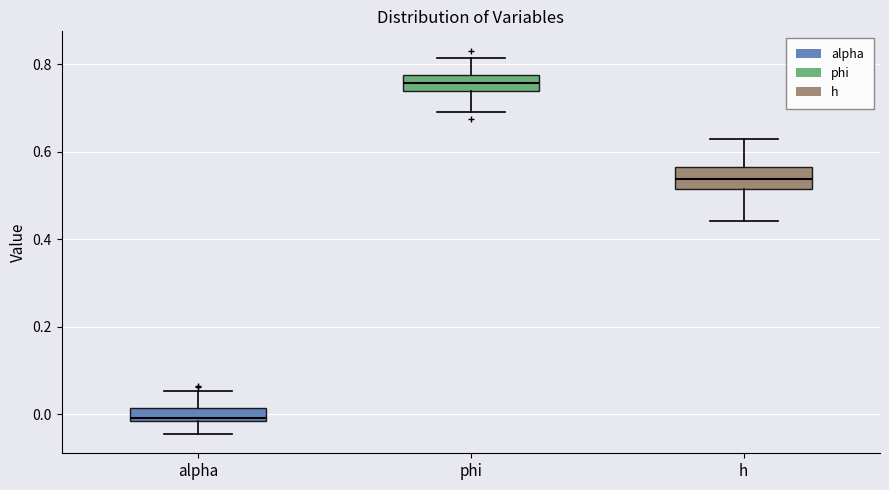

Reading left to right, transcribe this box plot: for each box, give where its median line is, the range the box spans, and where its two whiskers end, as read against the y-axis. The values are not printed on the chart, so give them approximately, as read against the axis.

alpha: median 0.00, box -0.02 to 0.02, whiskers -0.04 to 0.06
phi: median 0.76, box 0.74 to 0.78, whiskers 0.70 to 0.82
h: median 0.54, box 0.52 to 0.56, whiskers 0.44 to 0.62